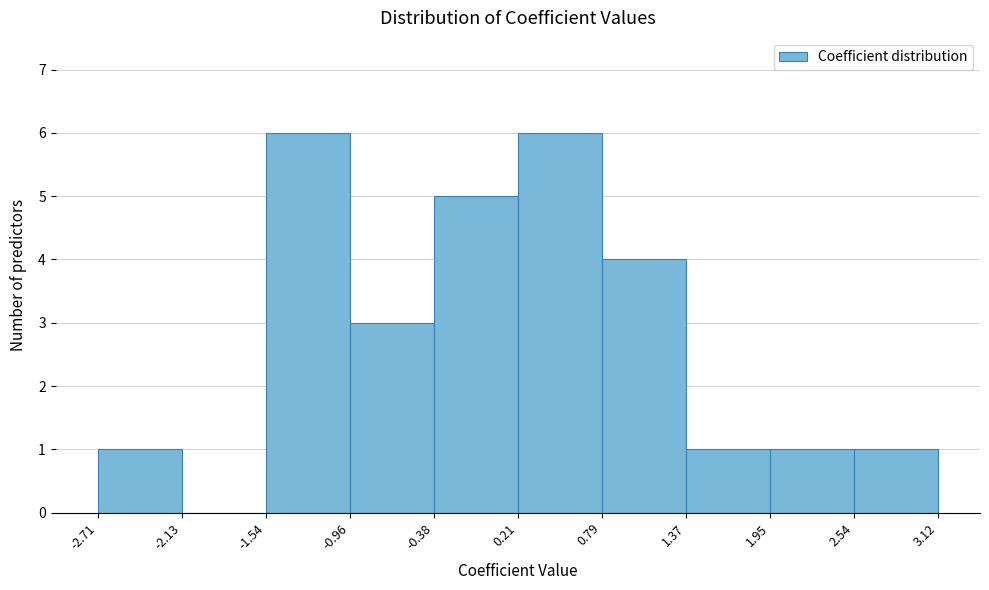

Reading left to right, transcribe this chart: for each bar, give the range it covers on the x-axis and its height. The values are not printed on the chart, so give them approximately, as read against the axis.

-2.71 to -2.13: 1
-2.13 to -1.54: 0
-1.54 to -0.96: 6
-0.96 to -0.38: 3
-0.38 to 0.21: 5
0.21 to 0.79: 6
0.79 to 1.37: 4
1.37 to 1.95: 1
1.95 to 2.54: 1
2.54 to 3.12: 1